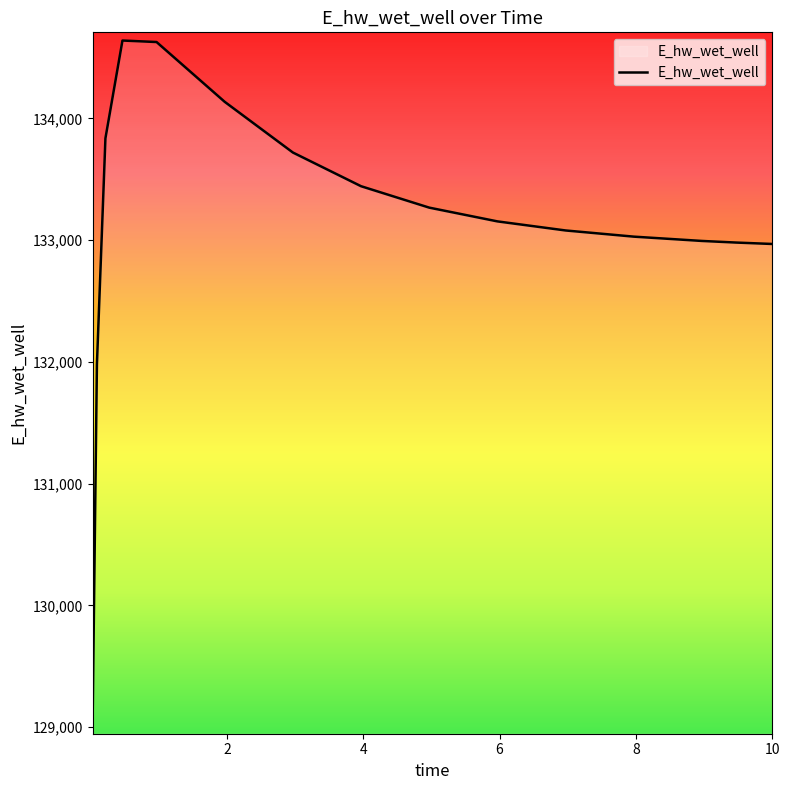

How many lines are shown in the chart?

1